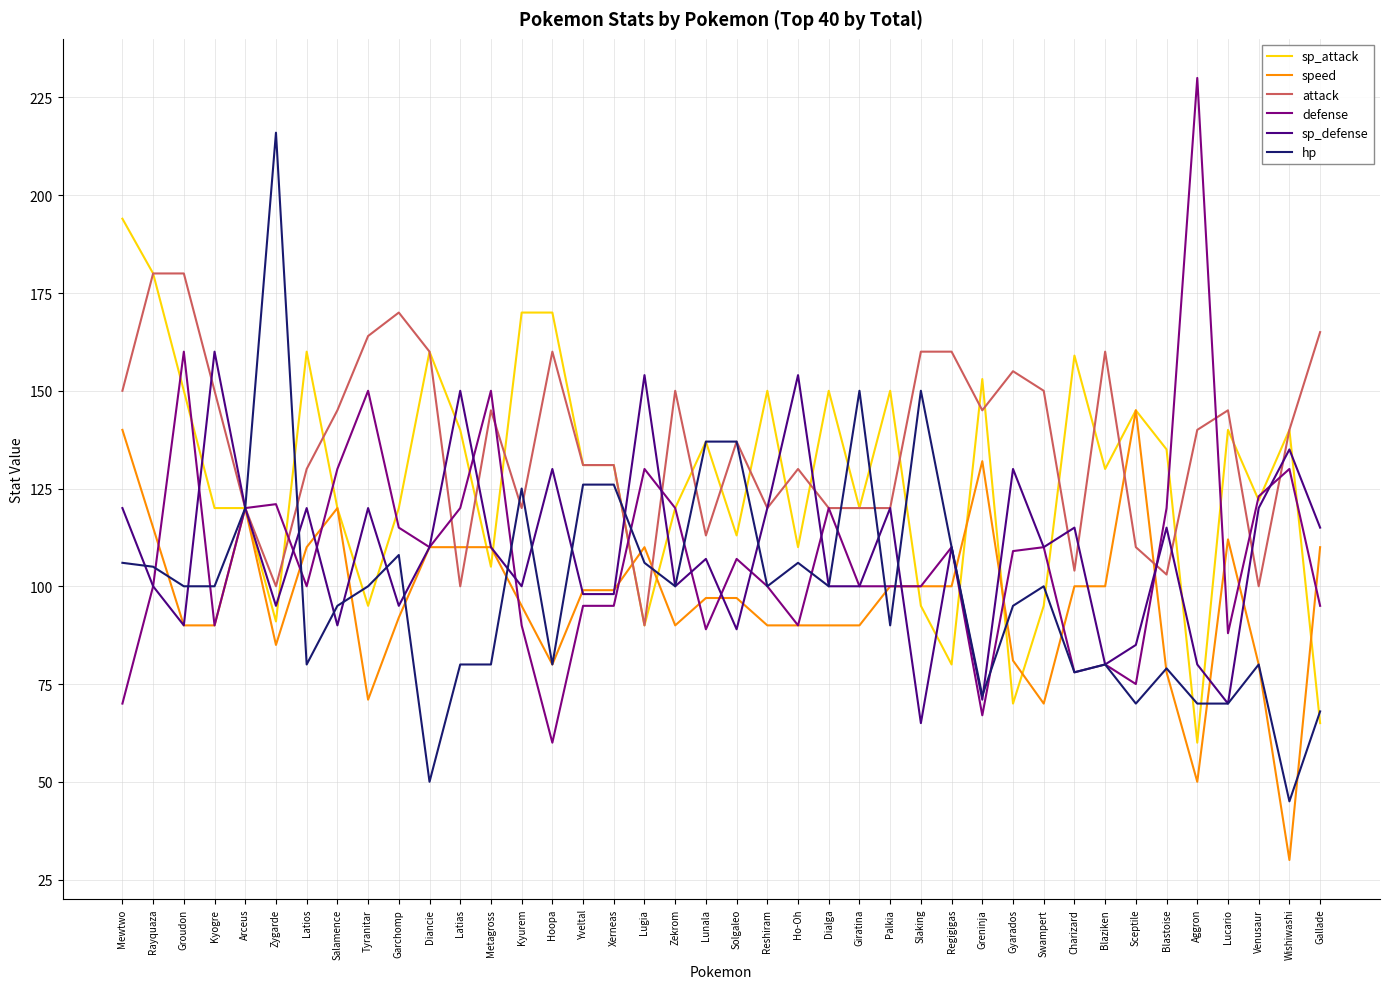

What position from the right is Charizard?

9